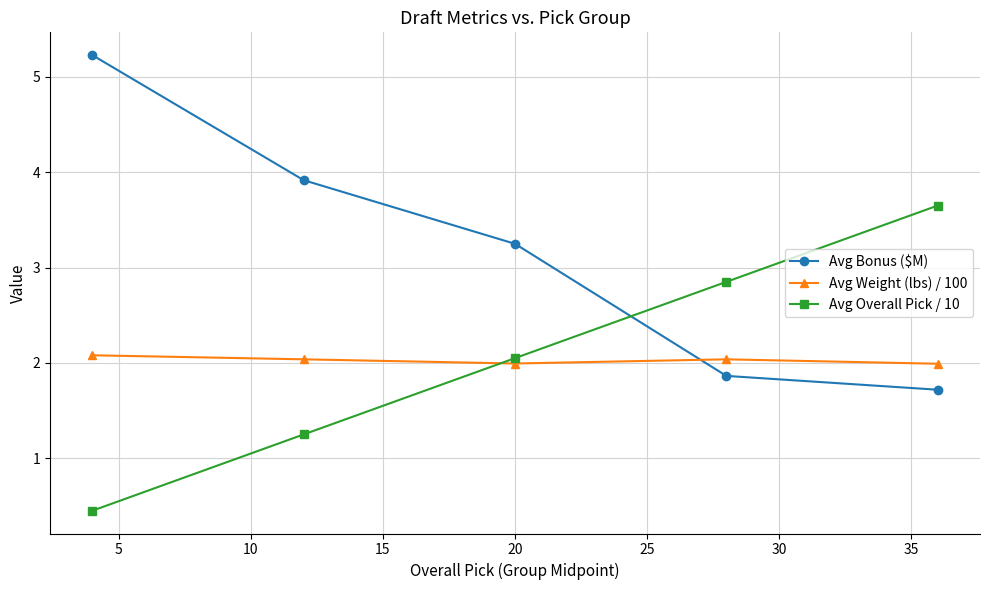

What is the difference between the maximum and minimum values in the Avg Overall Pick / 10 series?

3.2